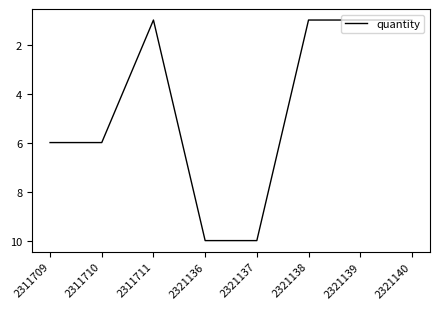

Which has a higher value, 2311710 or 2311711?

2311710